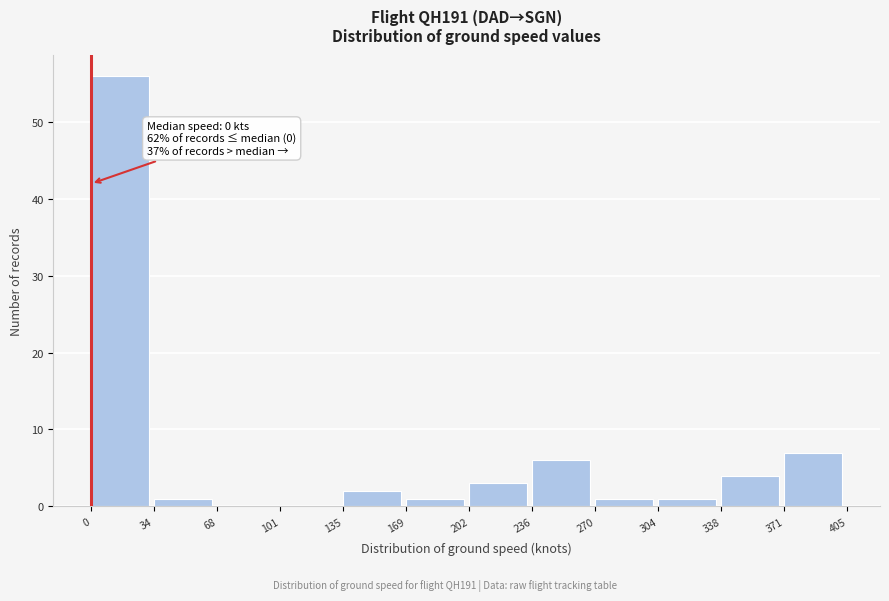

Which range on the x-axis has the tallest bar?

0 to 34